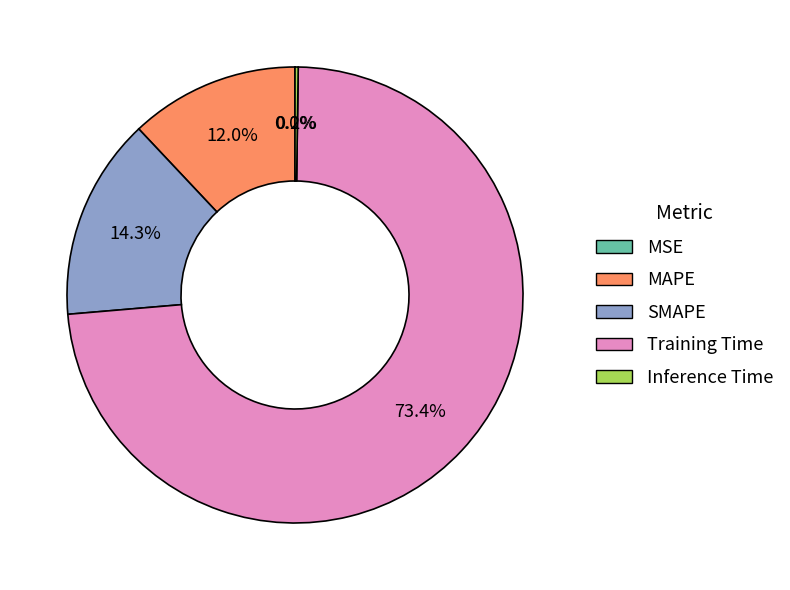

Does any single category account for the majority?

Yes